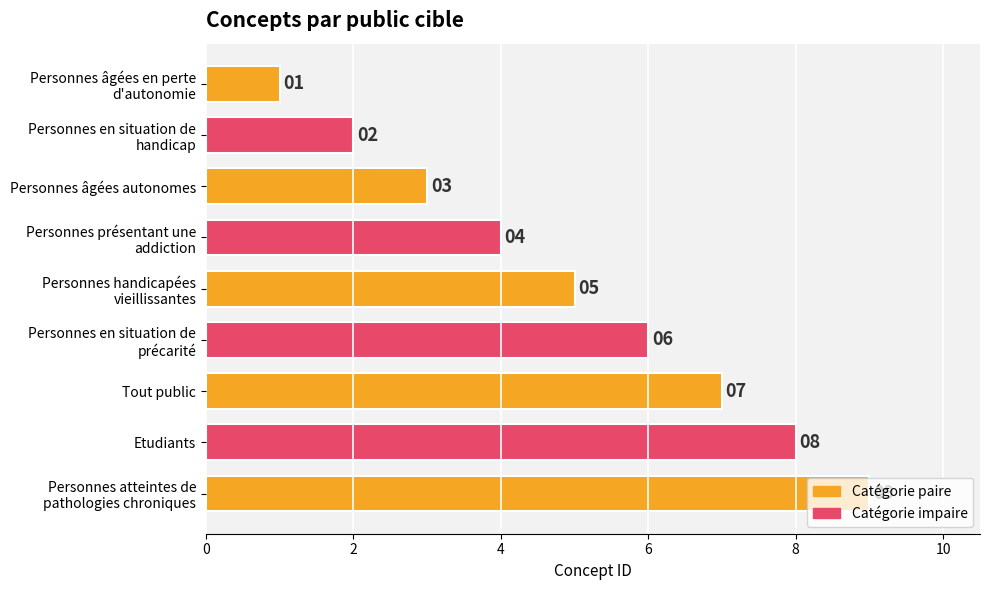

How many bars are there in total?

9